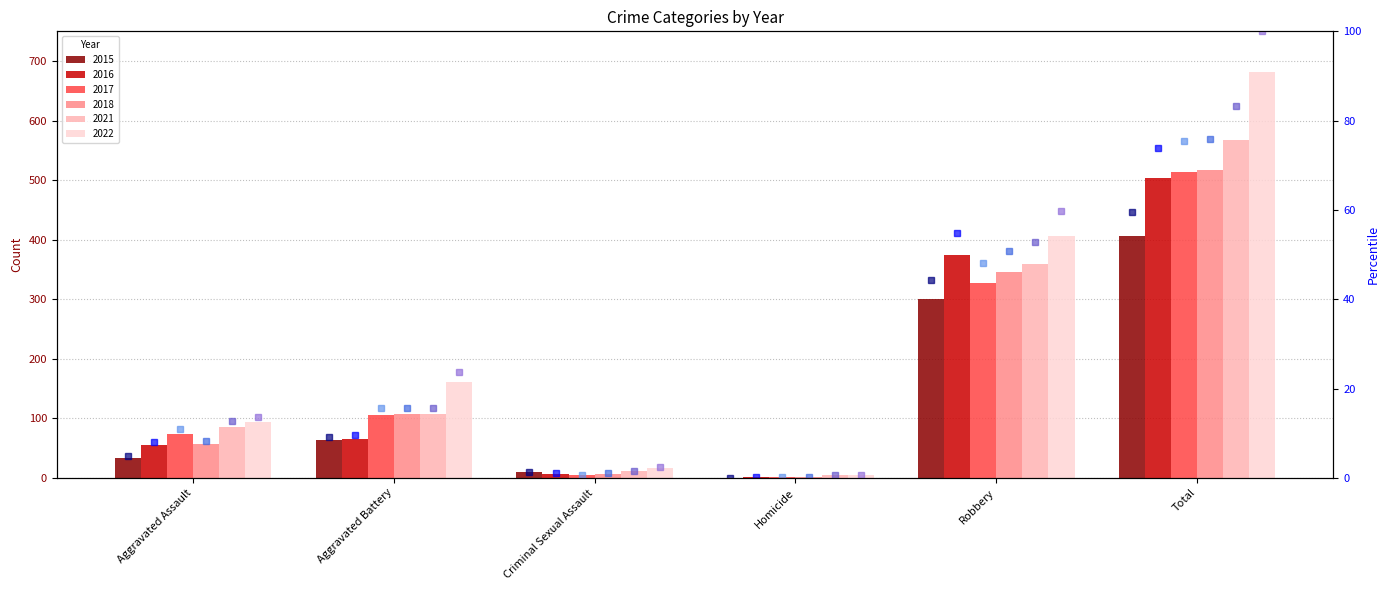

At how many categories does at least one series exceed 81?

1